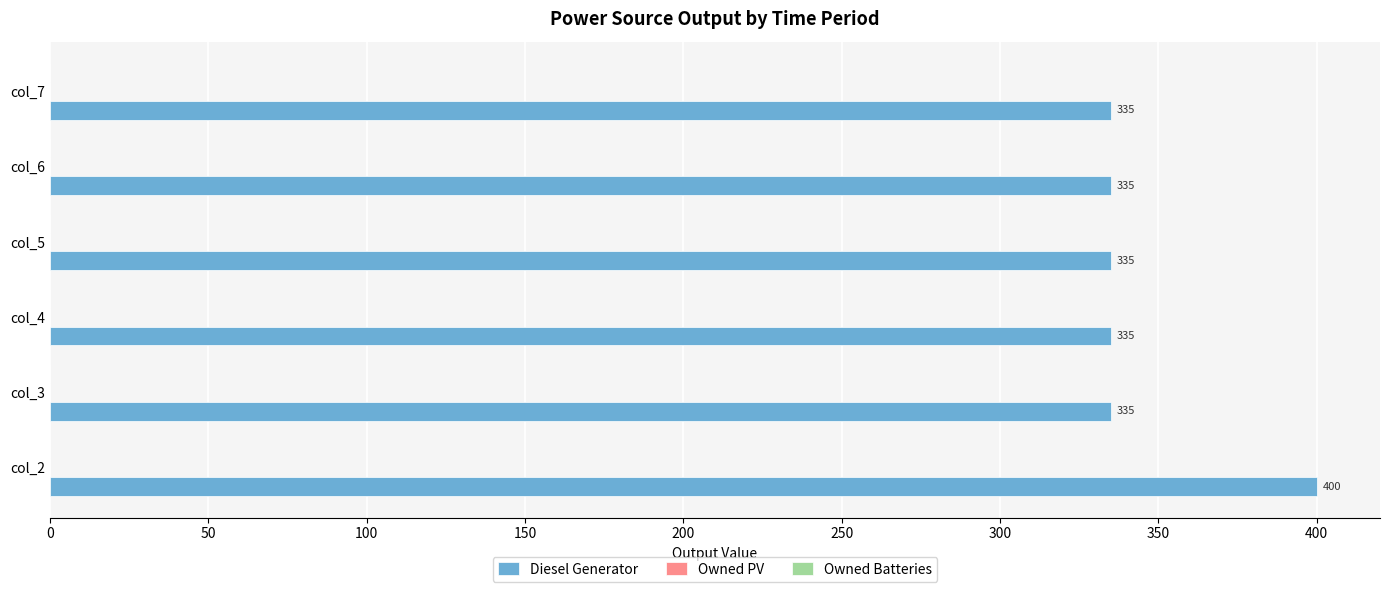

What is the change in value from col_2 to col_5?

-65.0